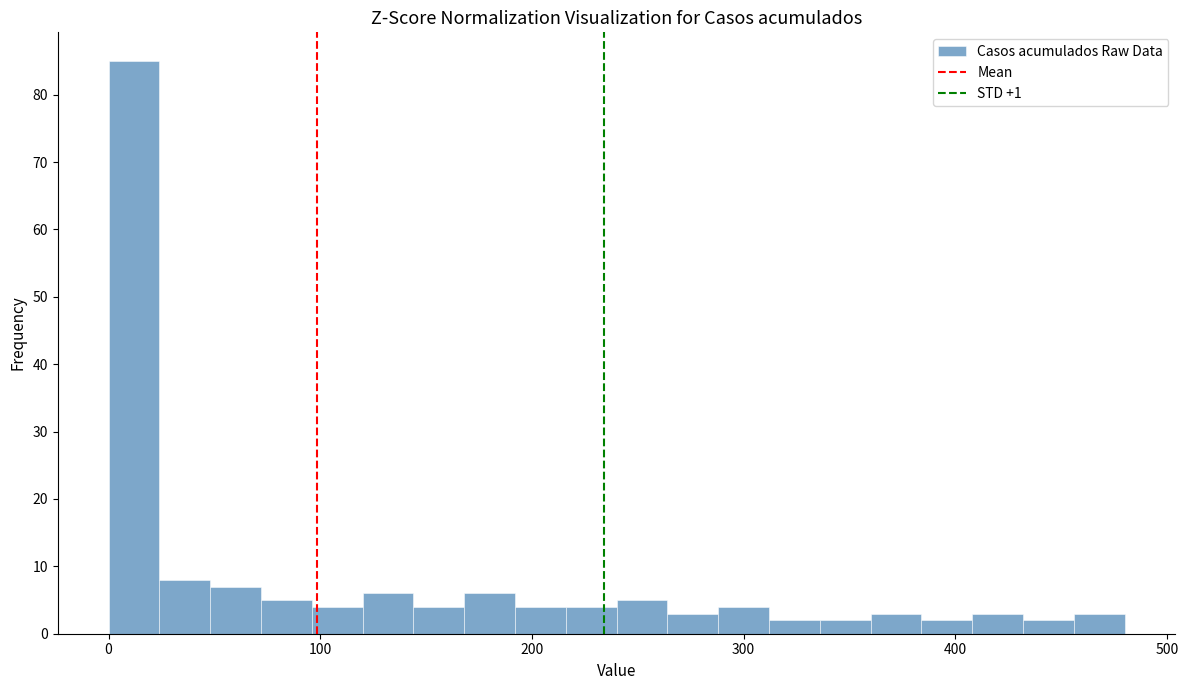

Around what value on the x-axis is the tallest bar? Give the approximate position of its centre, as read against the axis.

10